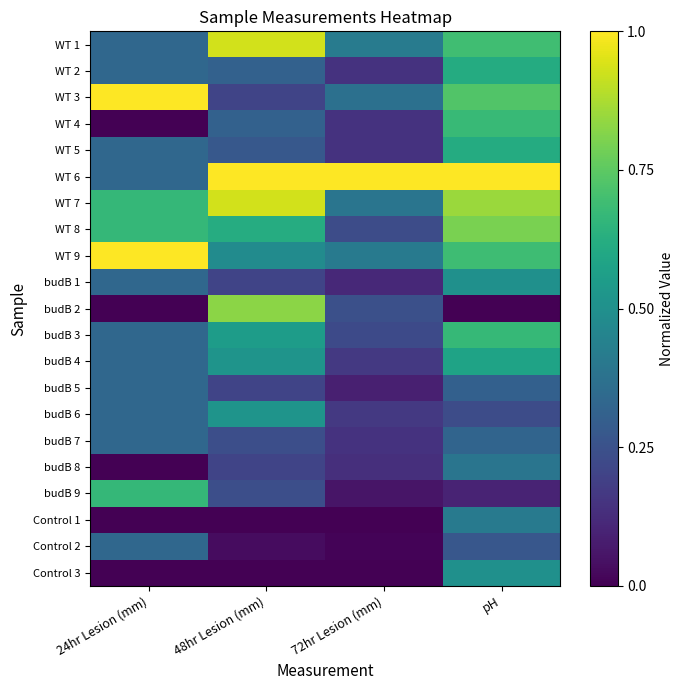

Between 48hr Lesion (mm) and pH, which series saw the biggest shift?

budB 2